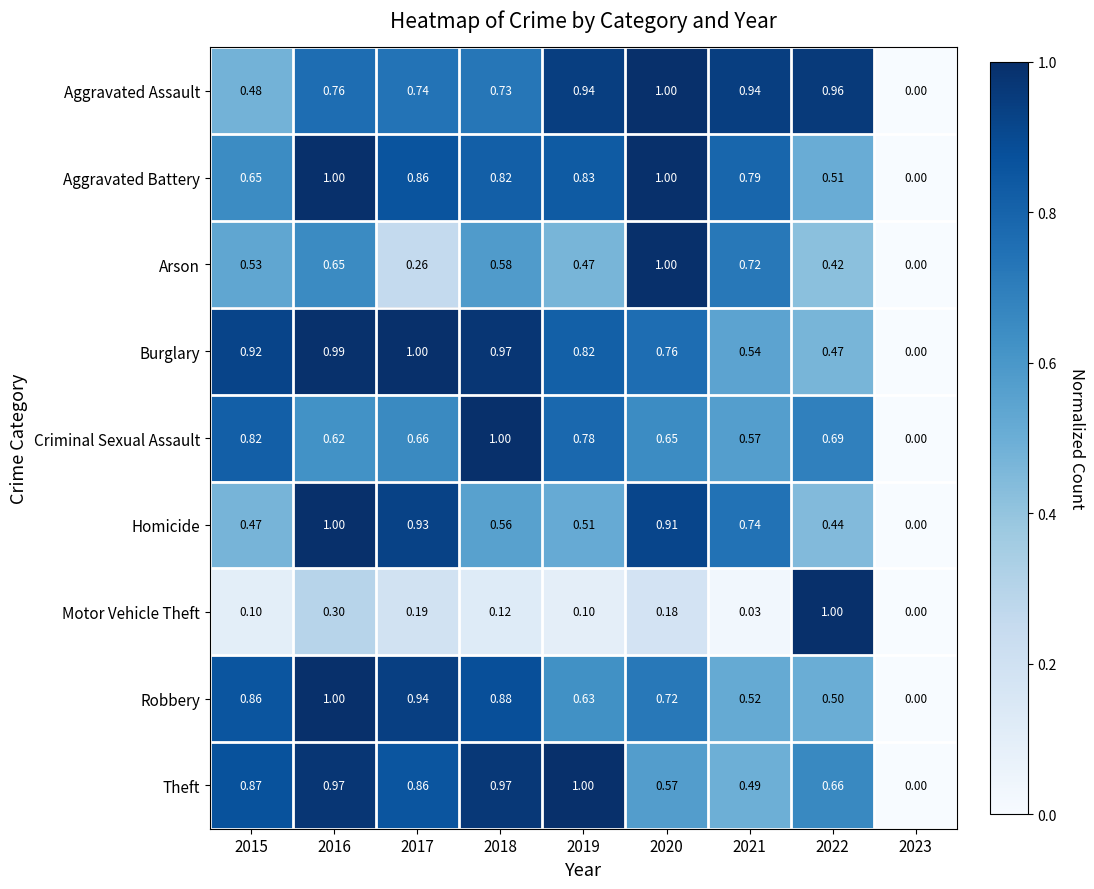

Which series has the largest total across all categories?

Aggravated Assault